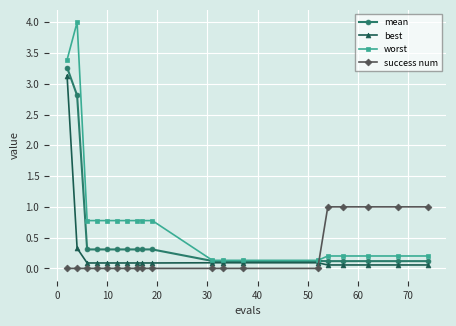

Which series ends up on top after the final intersection of mean and success num?

success num